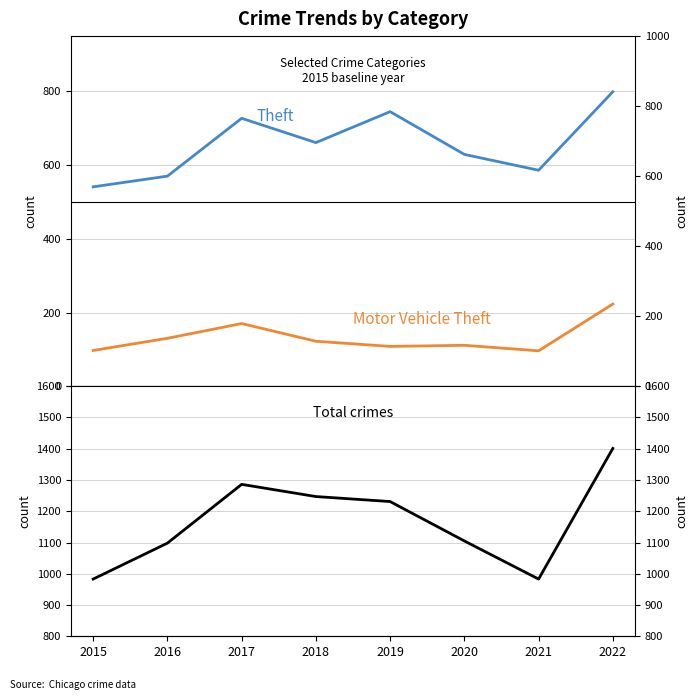

What is the sum of the Theft values at 2021 and 2016?

1156